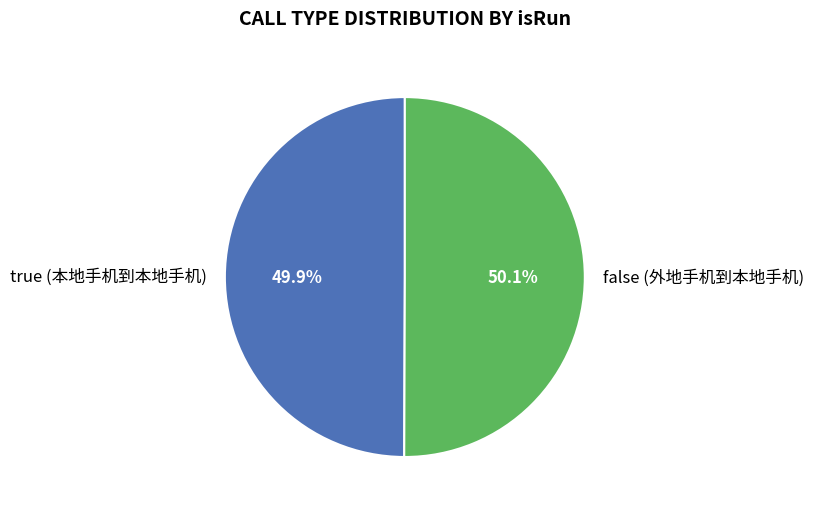

Is the sum of false (外地手机到本地手机) and true (本地手机到本地手机) greater than half?

Yes